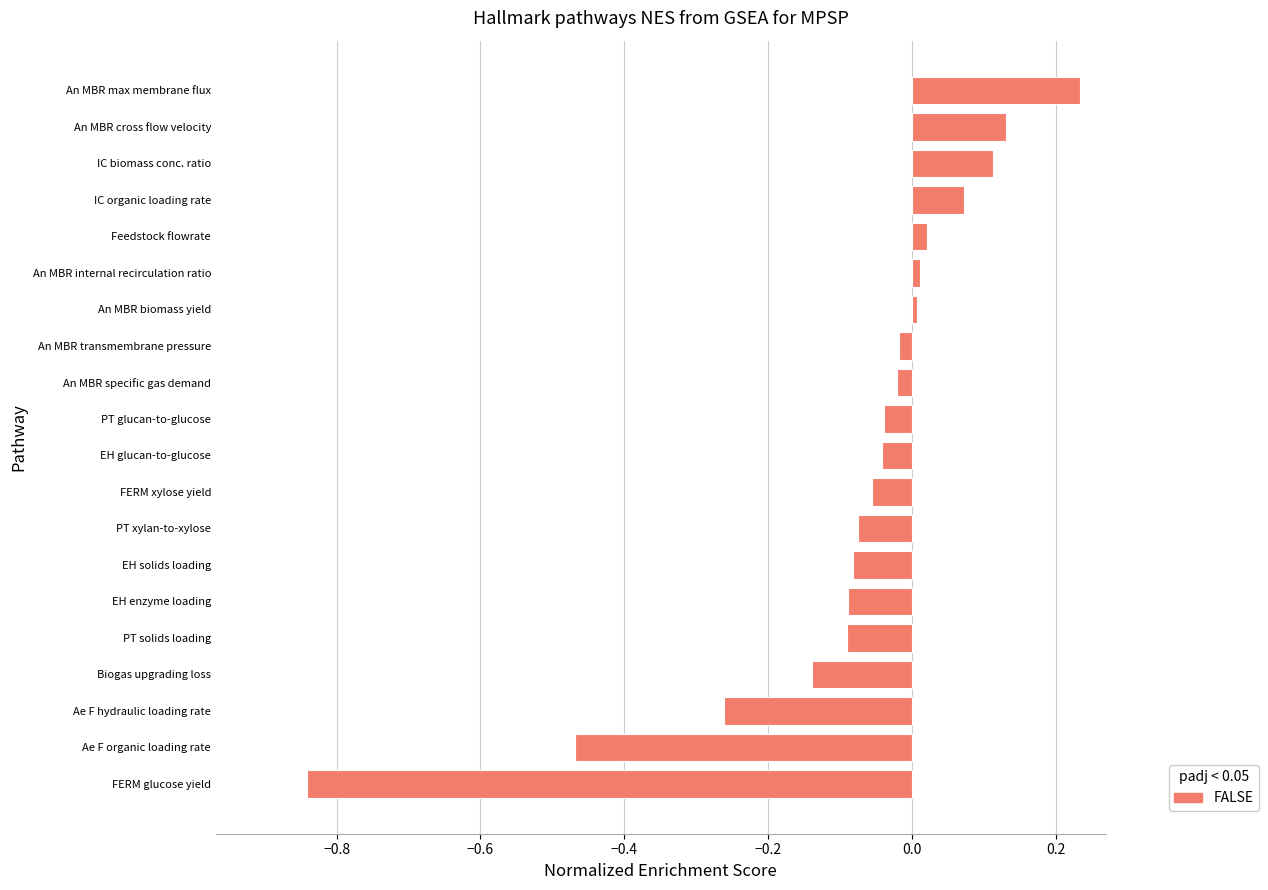

How many data points are above 0?

7